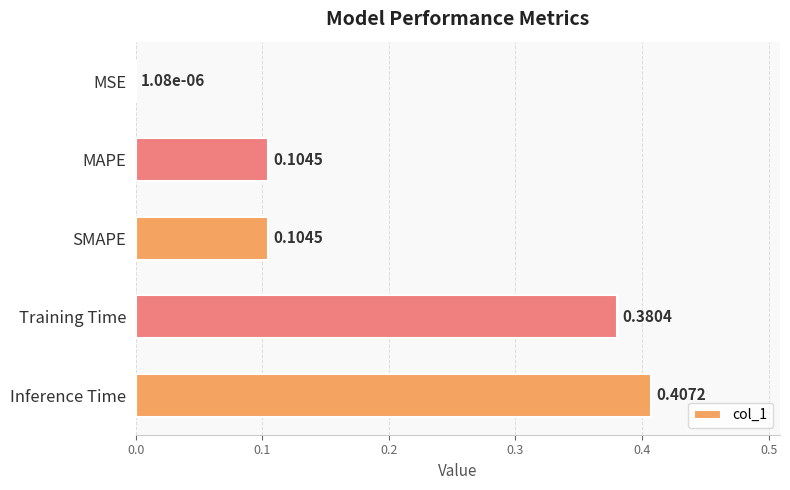

What is the sum of all values?

1.0